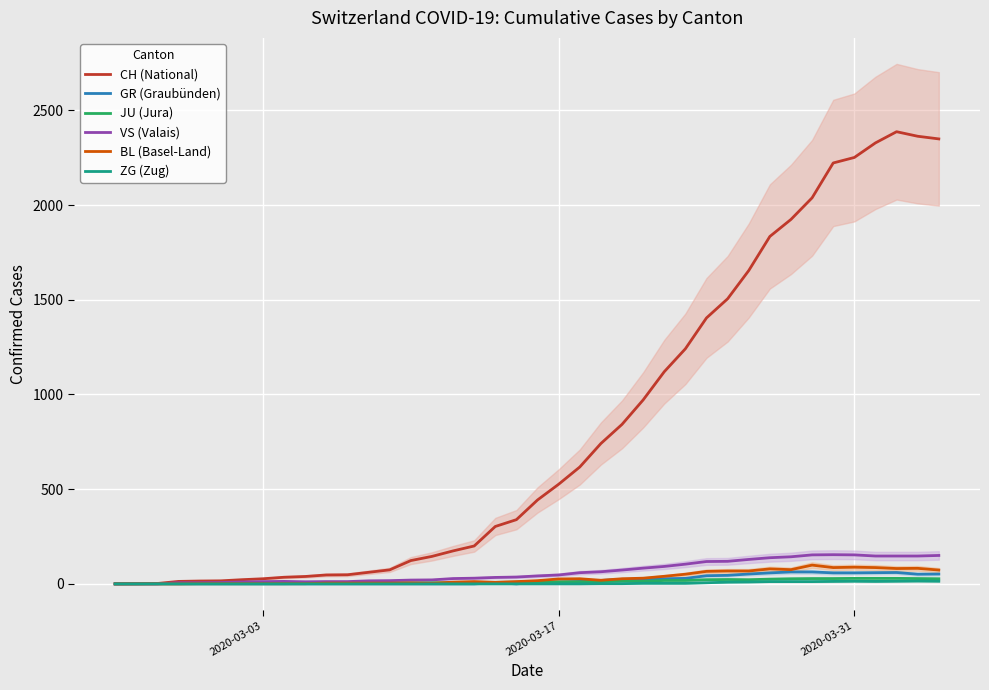

What is the highest value of the BL (Basel-Land) series?

99